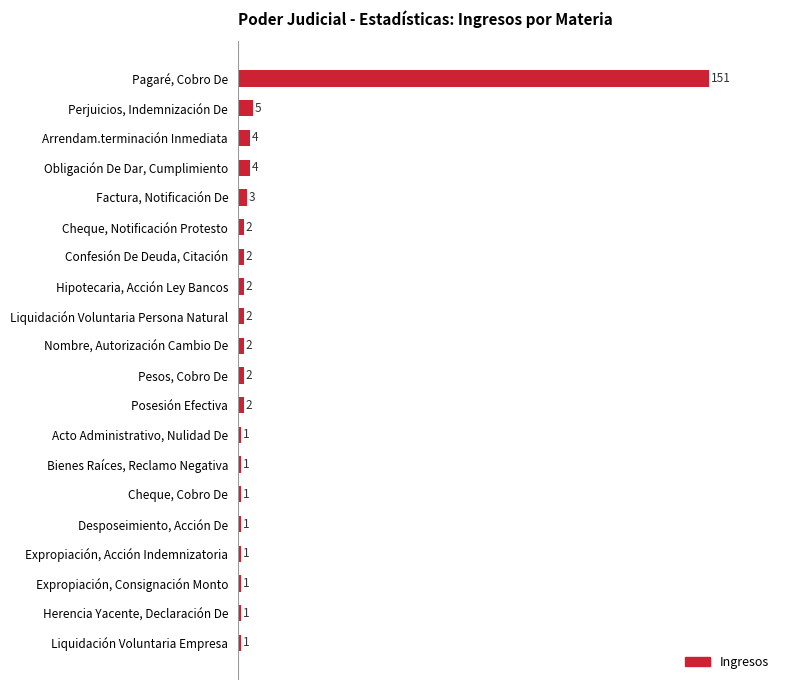

Between Cheque, Cobro De and Liquidación Voluntaria Persona Natural, which is larger?

Liquidación Voluntaria Persona Natural